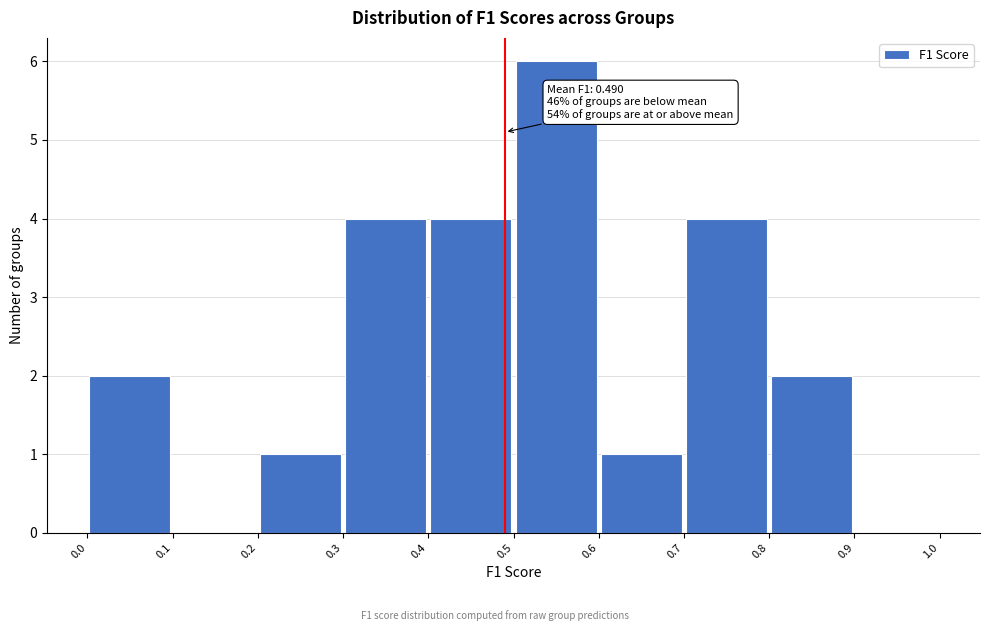

Which range on the x-axis has the tallest bar?

0.5 to 0.6